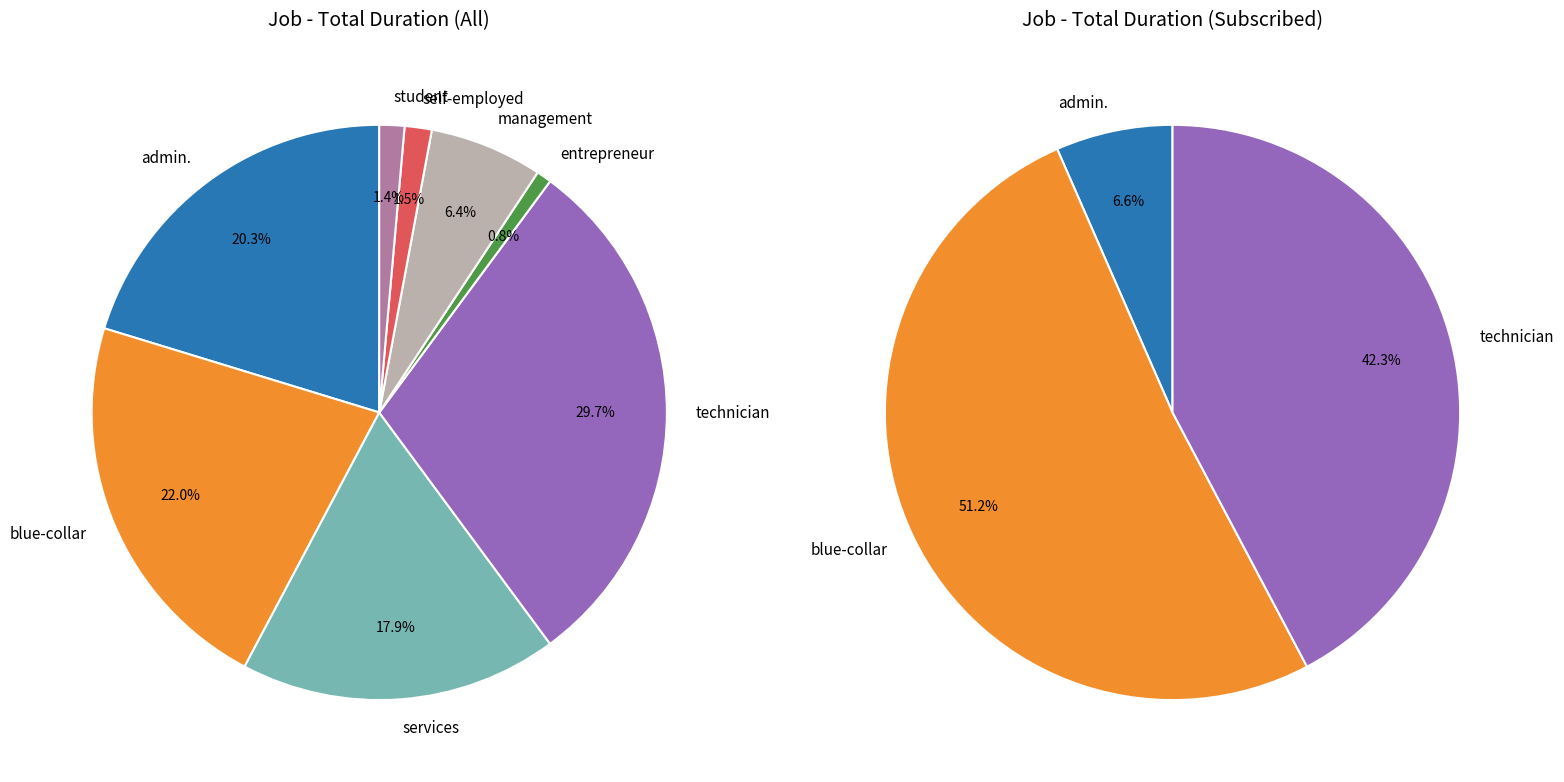

Is it true that self-employed is 1% of the pie?

True